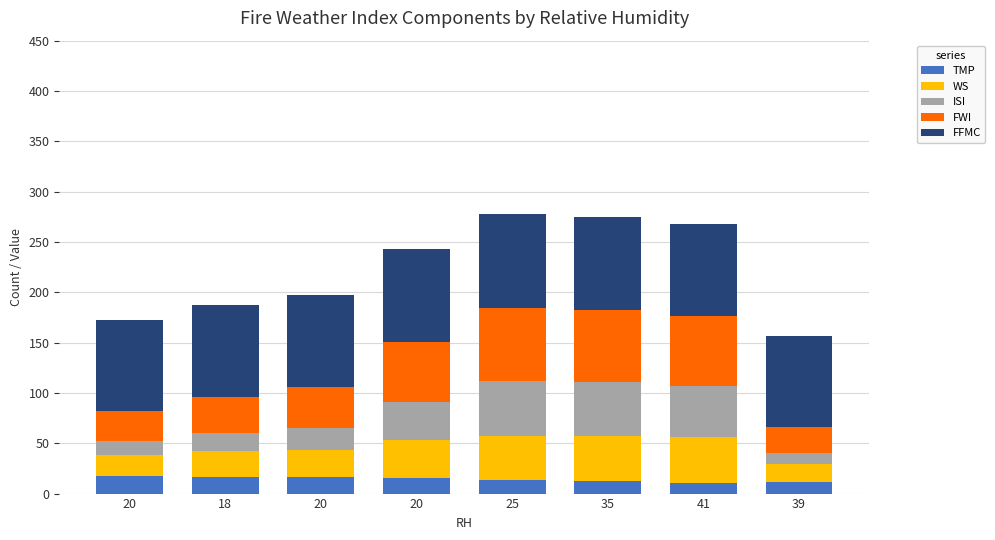

What is the label of the 2nd bar from the left?

18